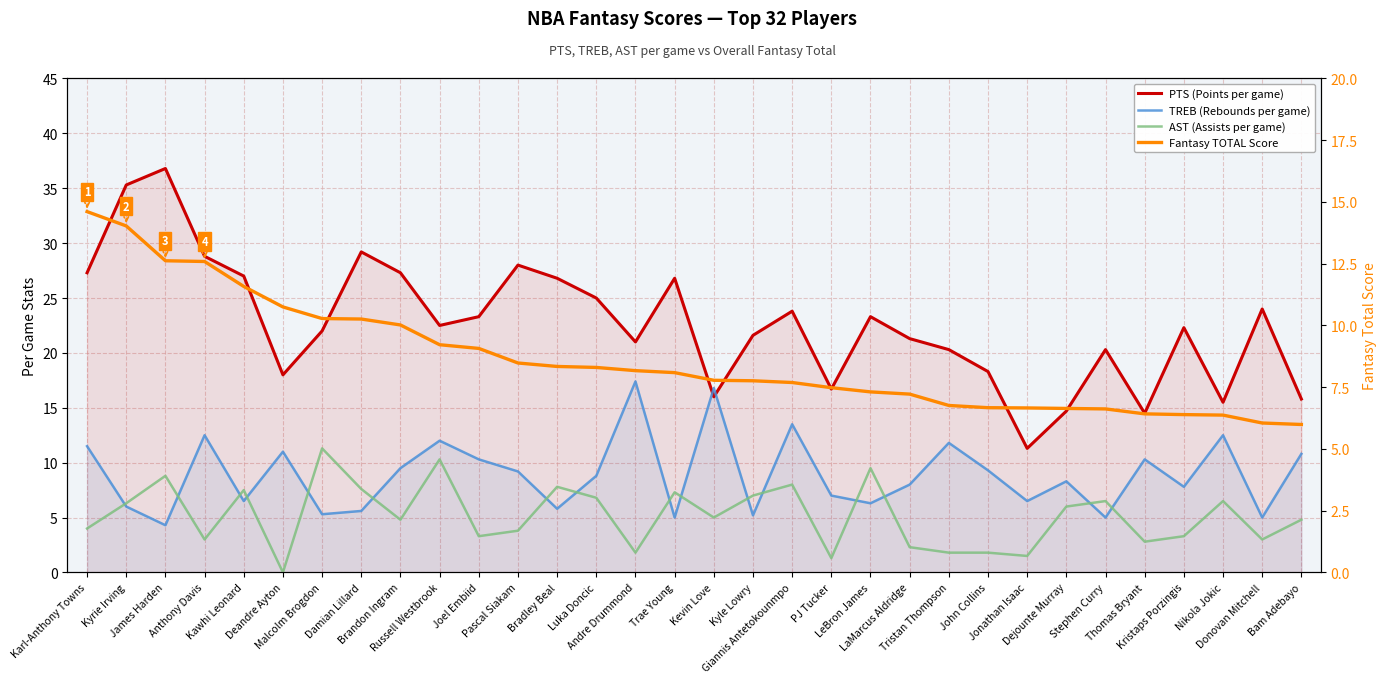

How many lines are shown in the chart?

4